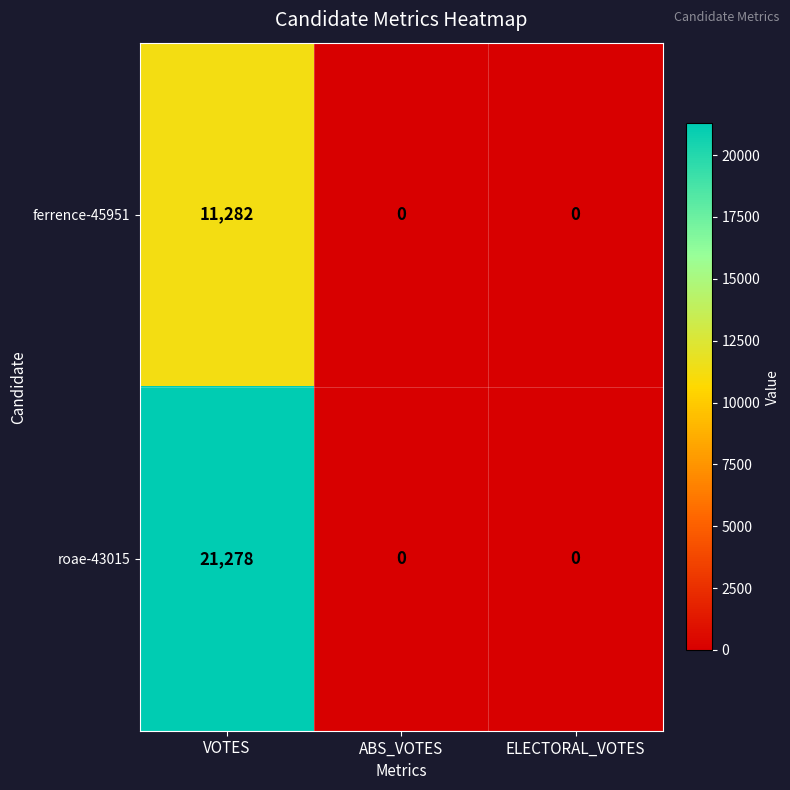

List the series in order of their peak value, lowest first.

ferrence-45951, roae-43015